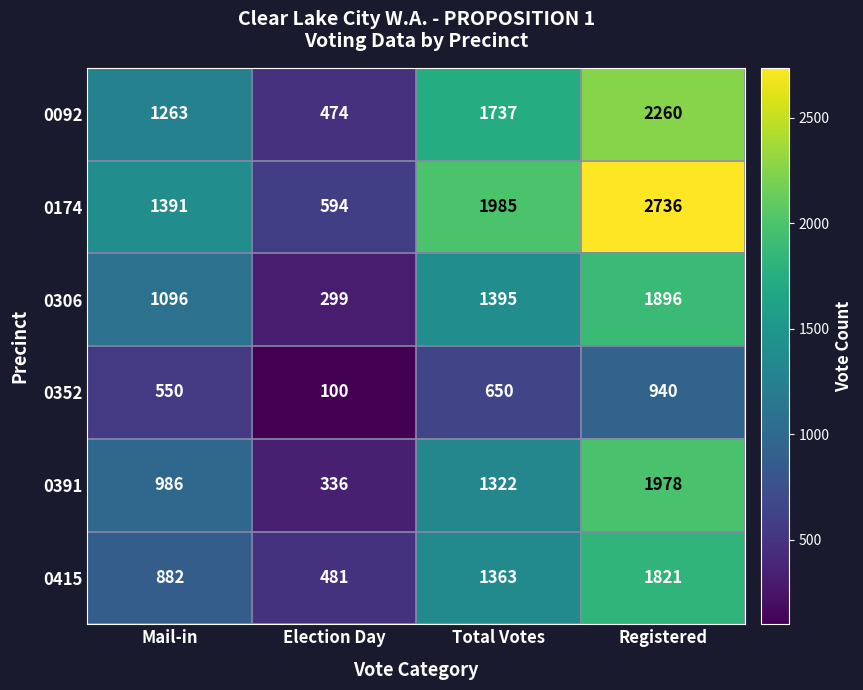

Which series has the largest total across all categories?

0174